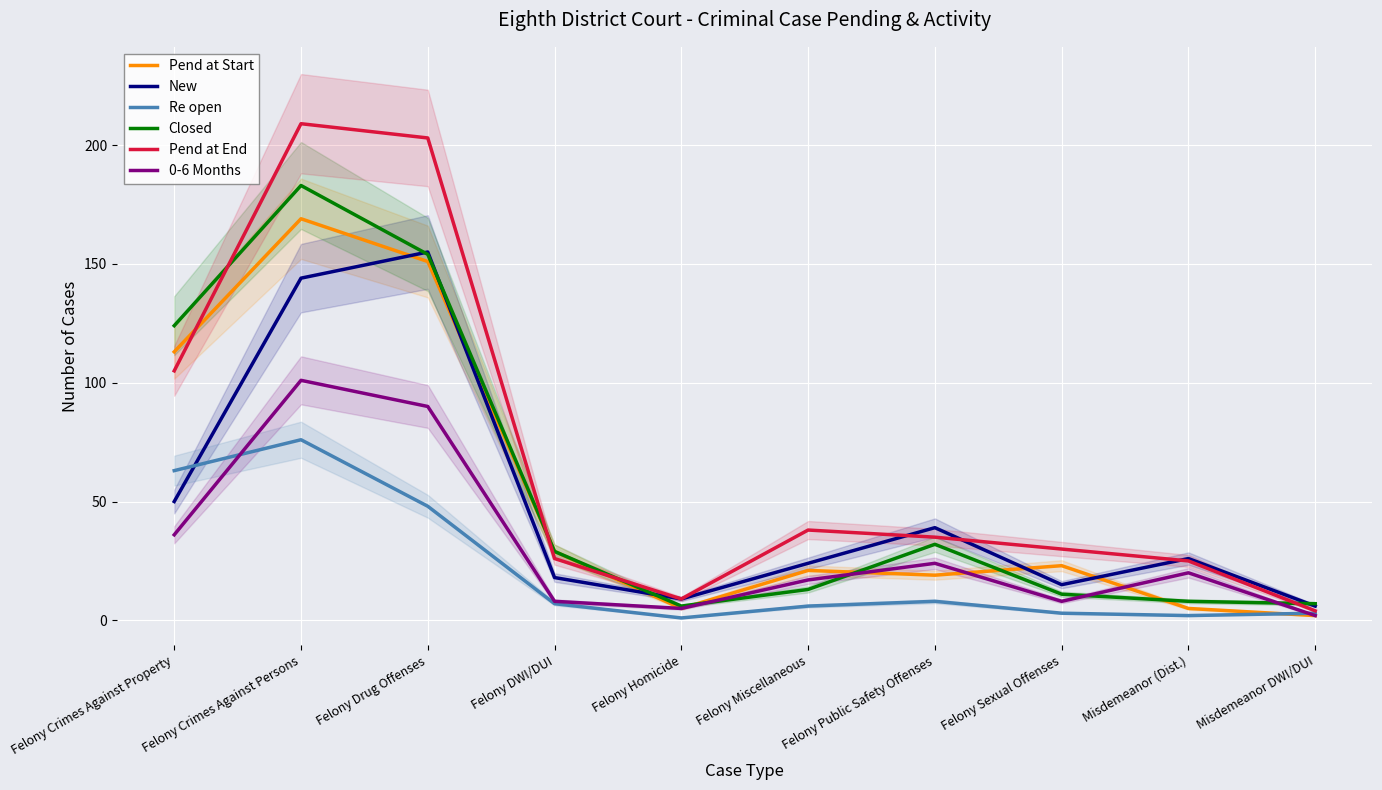

What is the value of the Pend at End point at the 4th from the left?

26